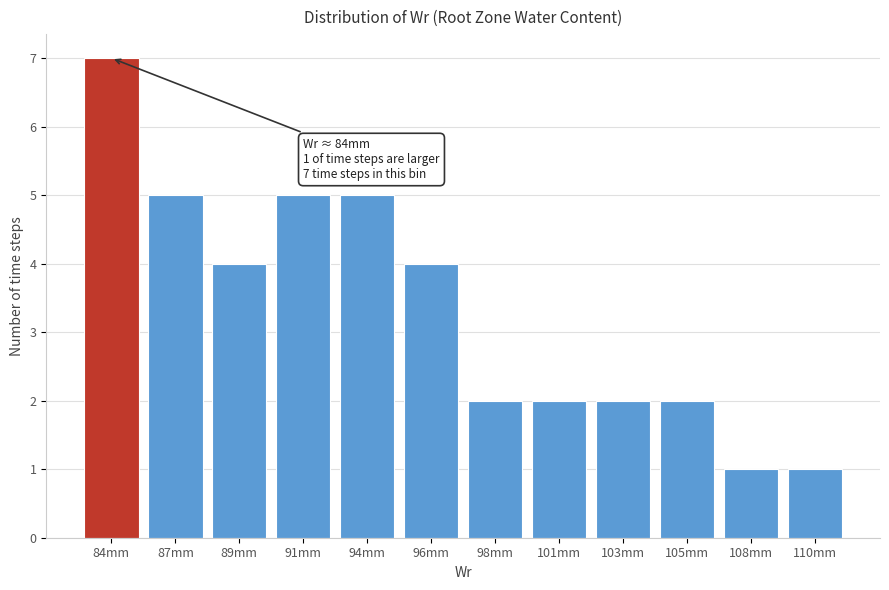

Reading left to right, what are all the values shown in this chart?

84mm=7	87mm=5	89mm=4	91mm=5	94mm=5	96mm=4	98mm=2	101mm=2	103mm=2	105mm=2	108mm=1	110mm=1